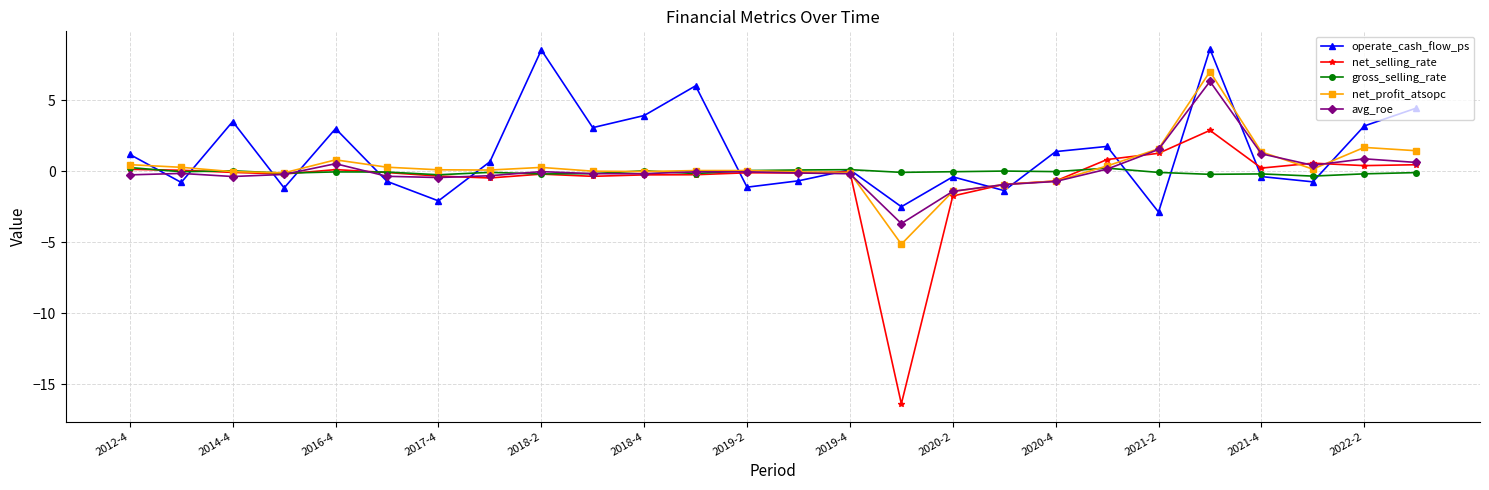

What is the value of the avg_roe point at the 11th from the left?

-0.2